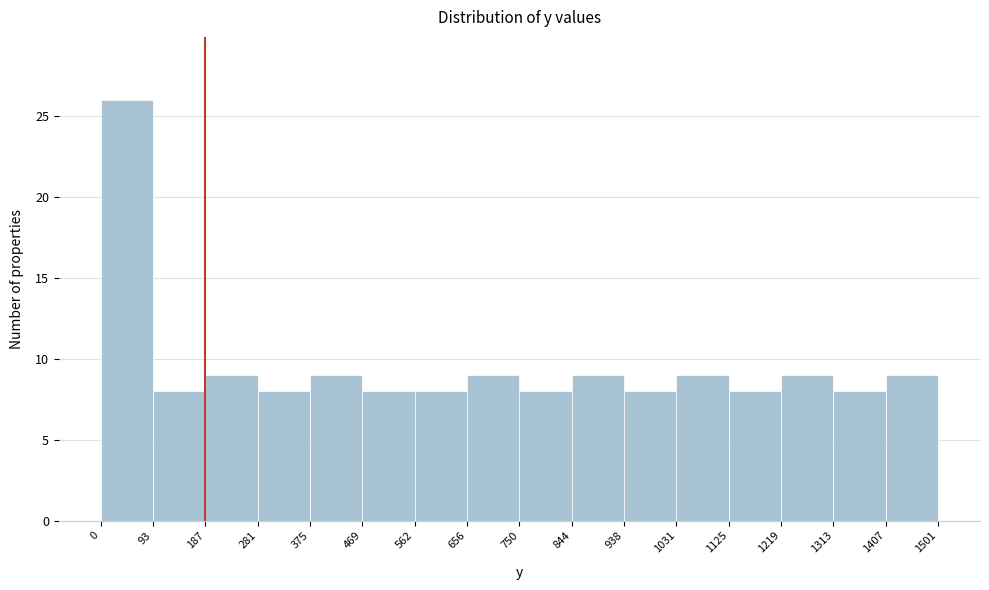

Which range on the x-axis has the tallest bar?

0 to 93